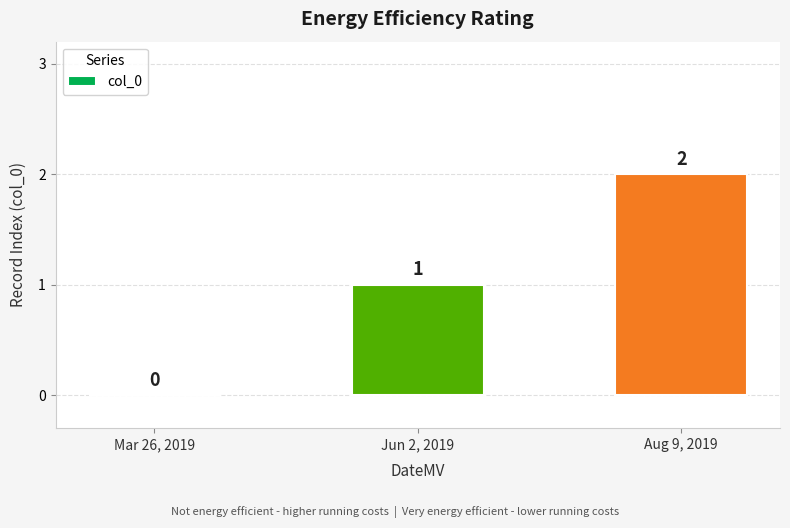

What is the change in value from Jun 2, 2019 to Aug 9, 2019?

+1